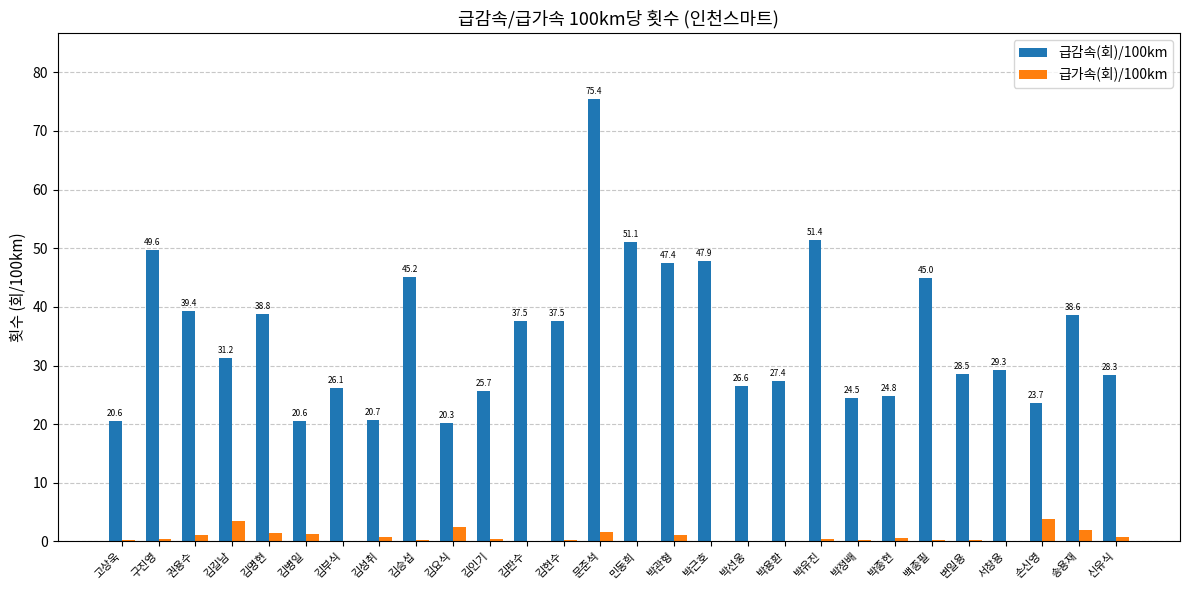

Between 김병일 and 송용재, which series saw the biggest shift?

급감속(회)/100km